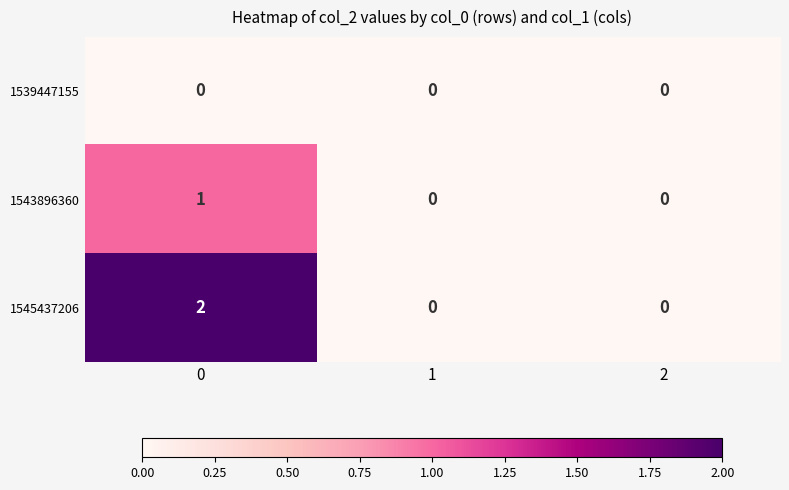

Rank the series by their average value, from lowest to highest.

1539447155, 1543896360, 1545437206